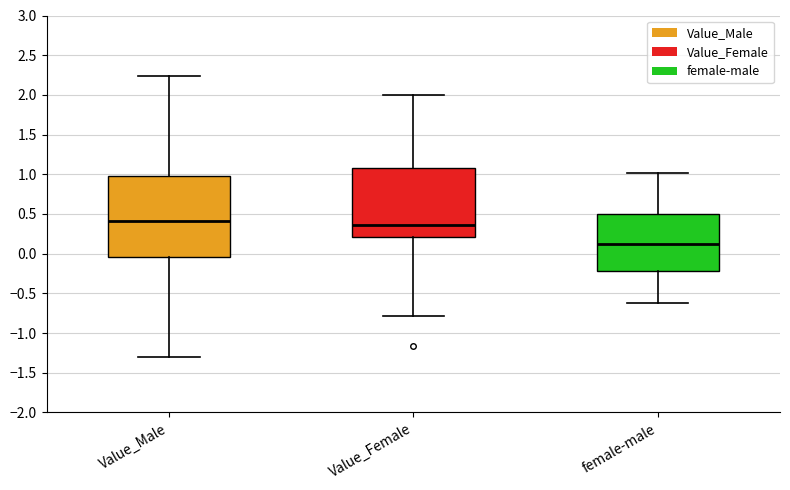

Reading left to right, transcribe this box plot: for each box, give where its median line is, the range the box spans, and where its two whiskers end, as read against the y-axis. The values are not printed on the chart, so give them approximately, as read against the axis.

Value_Male: median 0.40, box -0.05 to 0.95, whiskers -1.30 to 2.25
Value_Female: median 0.35, box 0.20 to 1.10, whiskers -0.80 to 2.00
female-male: median 0.10, box -0.20 to 0.50, whiskers -0.60 to 1.00